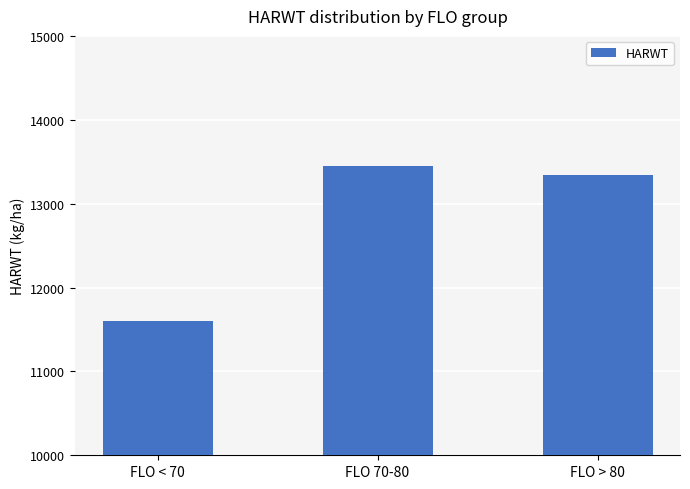

The chart shows a value of 19823 at FLO 70-80. True or false?

False